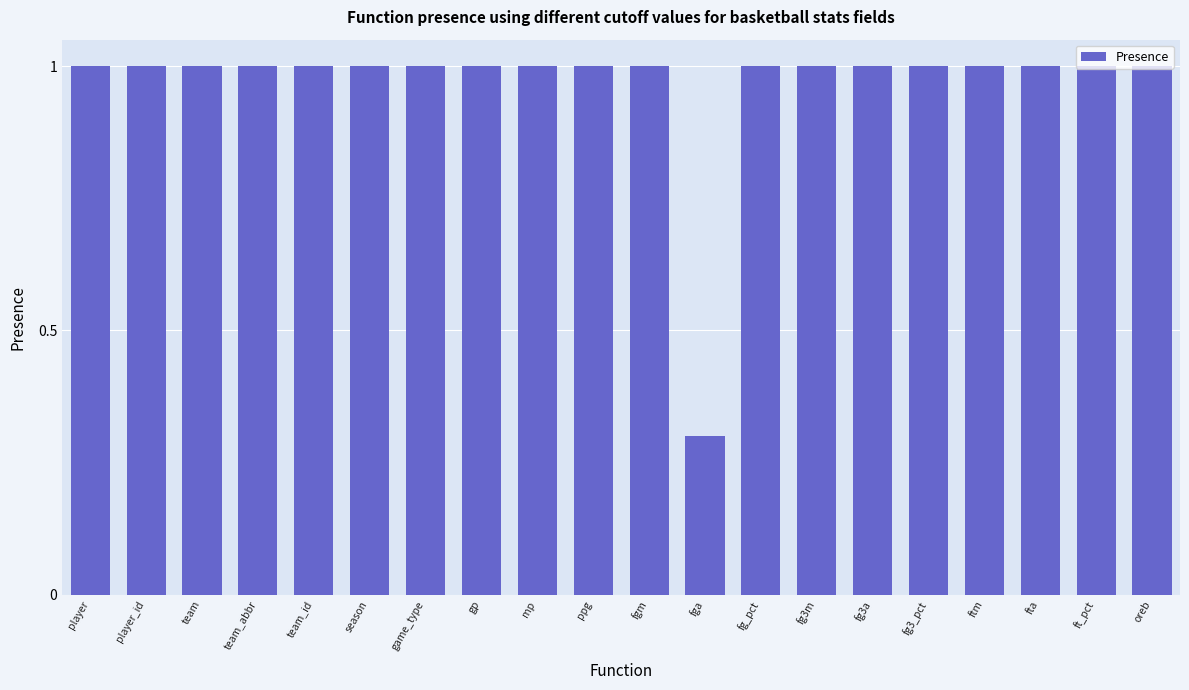

What is the sum of the values at team_id and ftm?

2.0